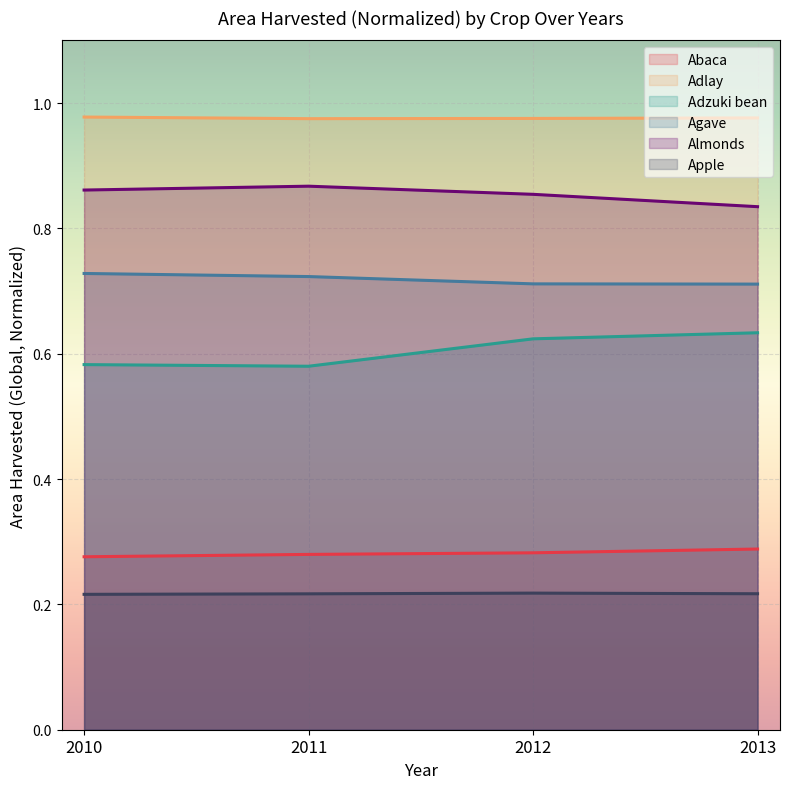

Which has a higher value, 2012 or 2011?

2012